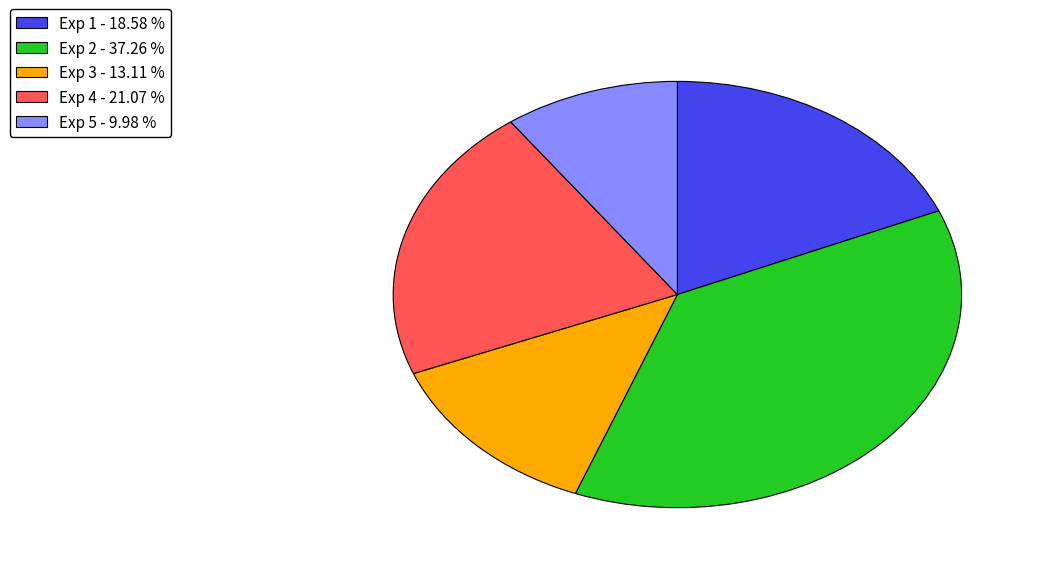

Do Exp 1 - 18.58 % and Exp 2 - 37.26 % together represent more than half of the pie?

Yes